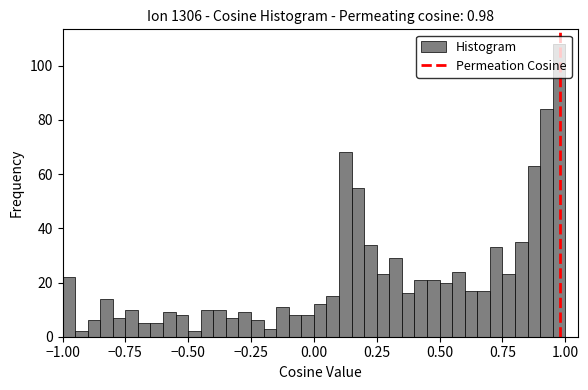

Read against the x-axis, roughly where is the centre of the tallest bar?

1.00